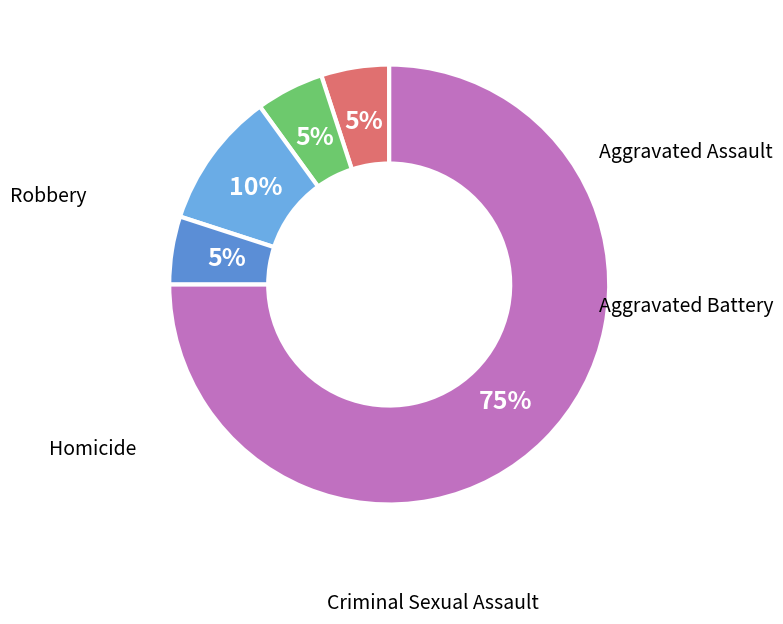

How many slices are in this pie chart?

5